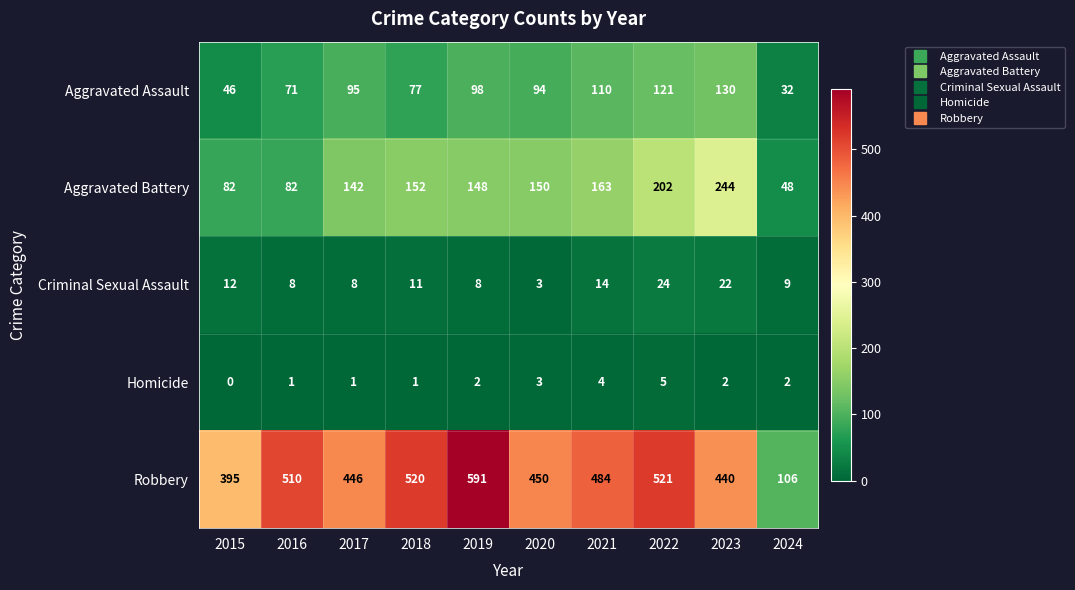

What is the difference between the second highest and minimum values in the Homicide series?

4